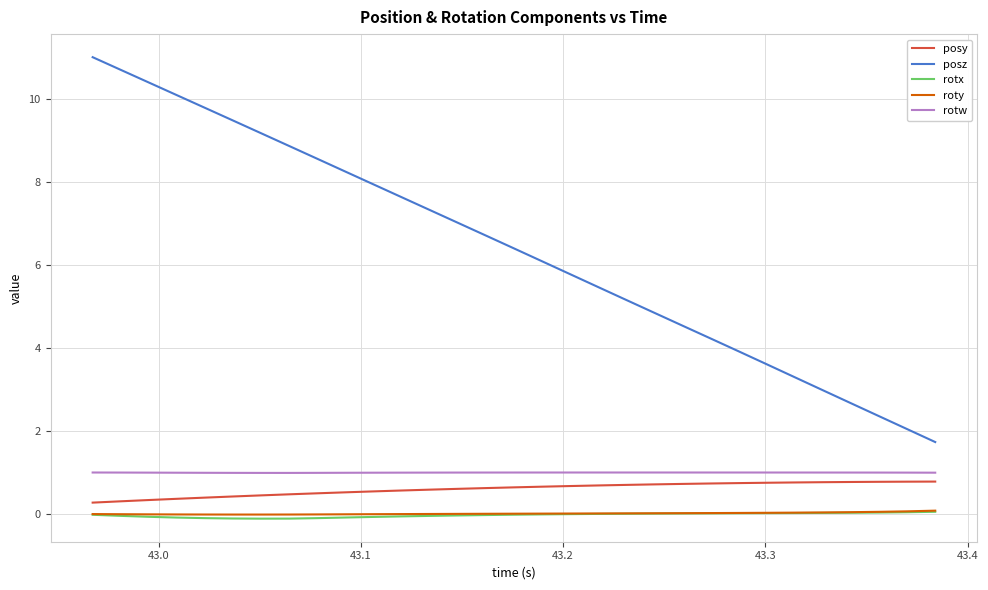

True or false: rotw and rotx intersect in this chart.

False